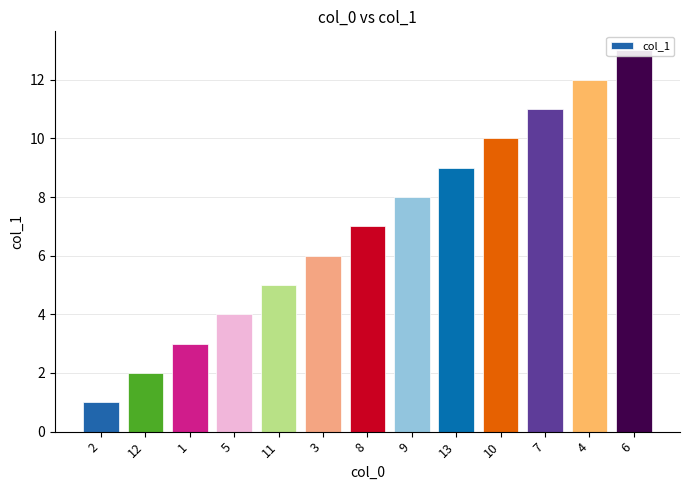

At which category does the chart reach its peak across all series?

6